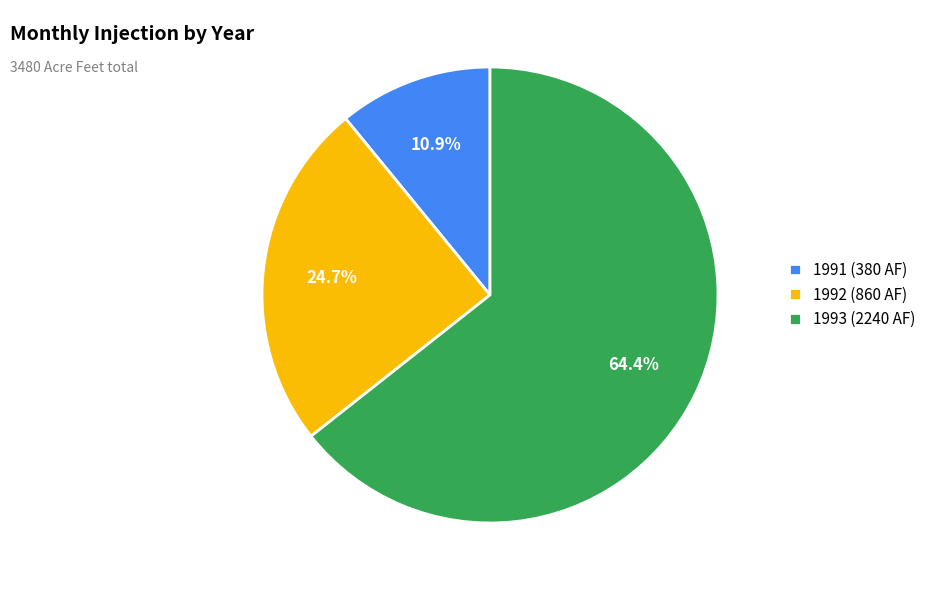

Count the number of slices in the pie.

3